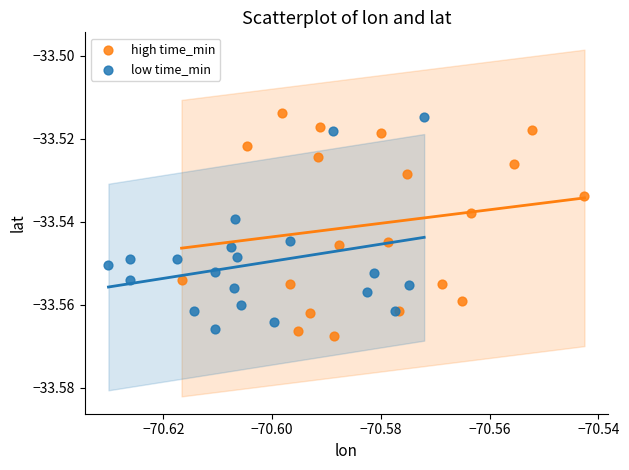

Which series contains the highest Y value?

high time_min